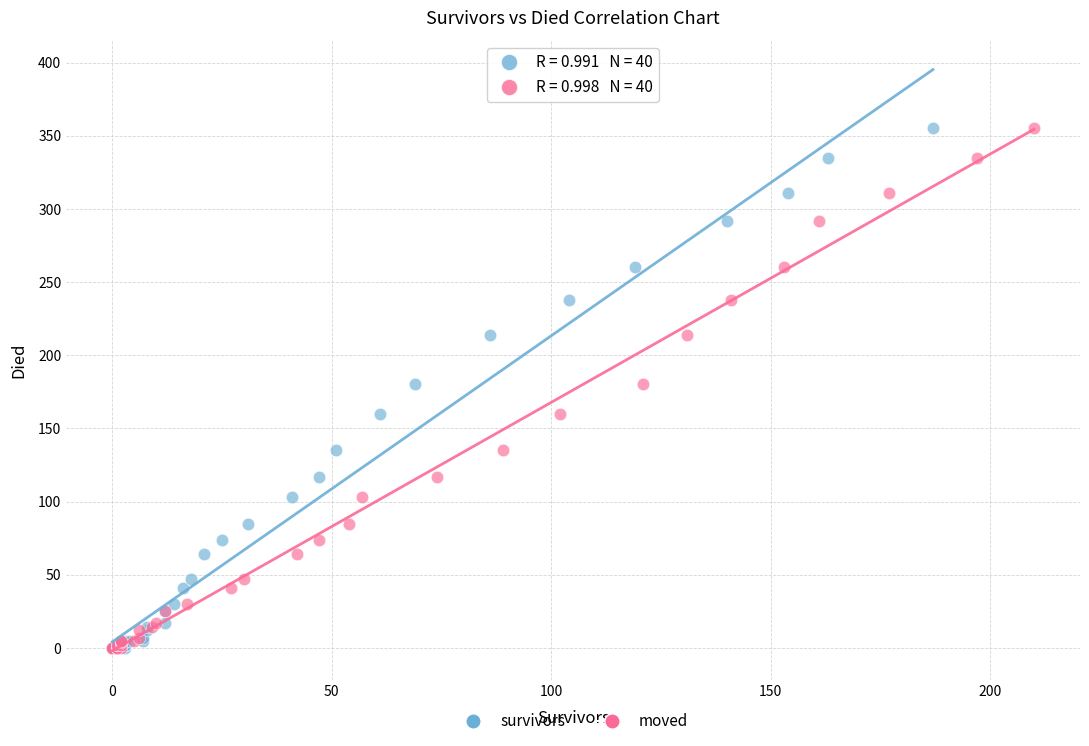

What are all the series names shown in the legend?

survivors, moved